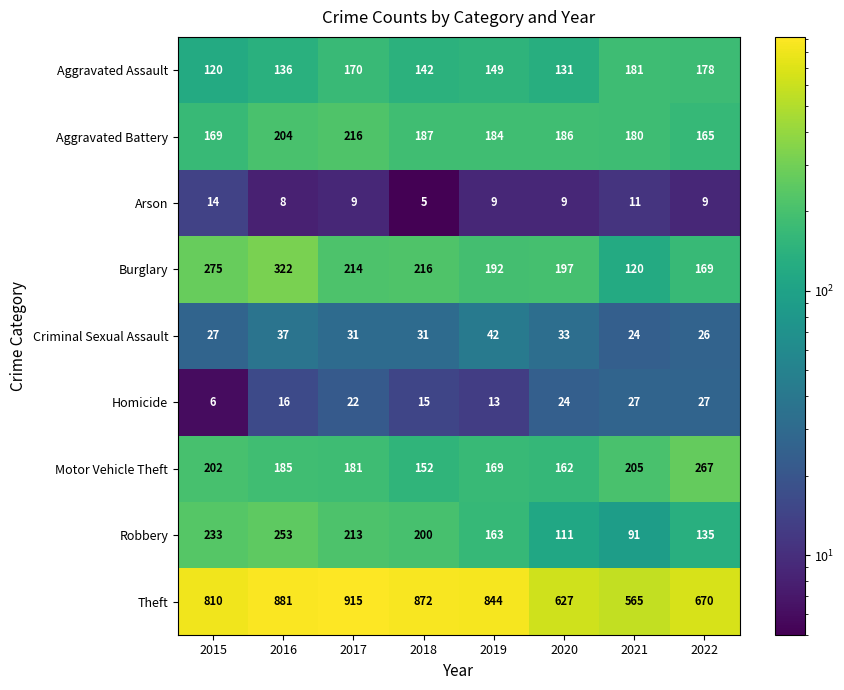

Which series has the largest range (max minus min)?

Theft